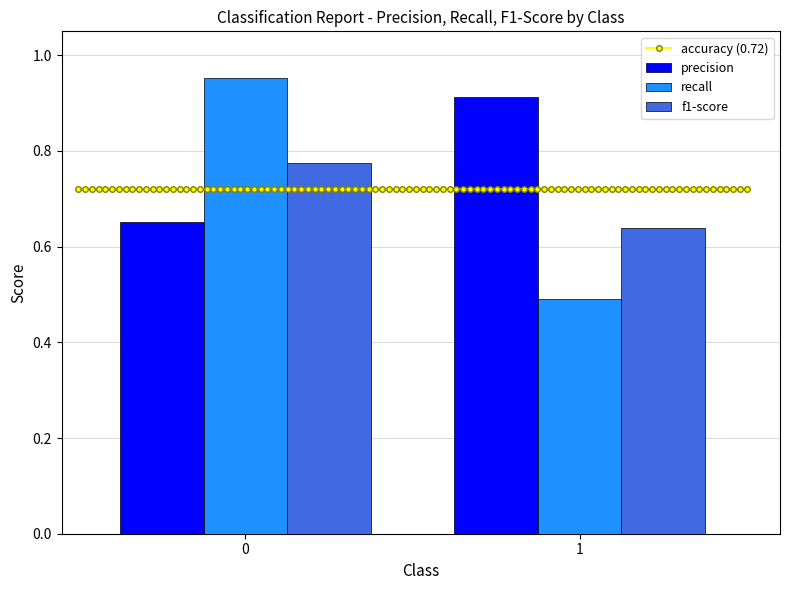

What is the highest value of the precision series?

0.9